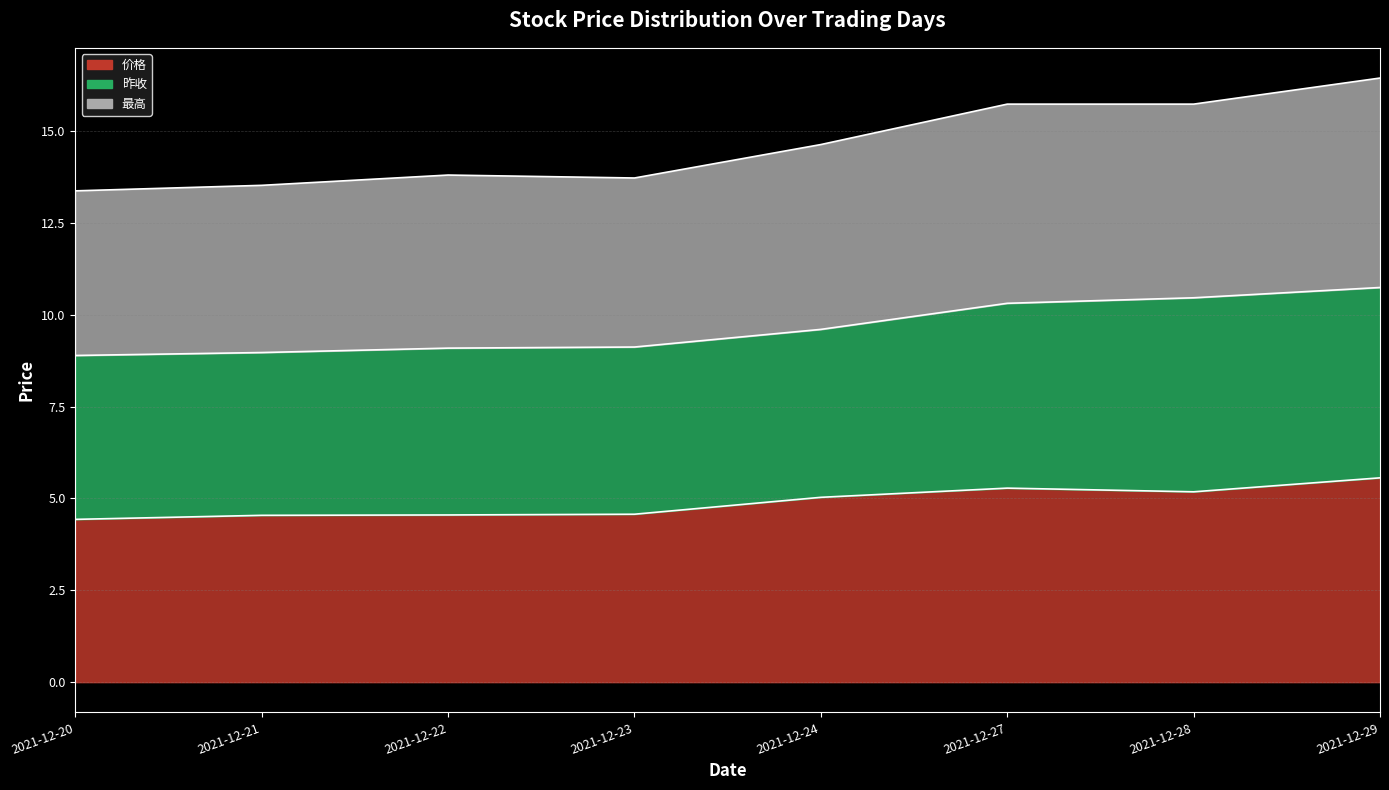

What is the difference between the second highest and minimum values in the 价格 series?

0.9